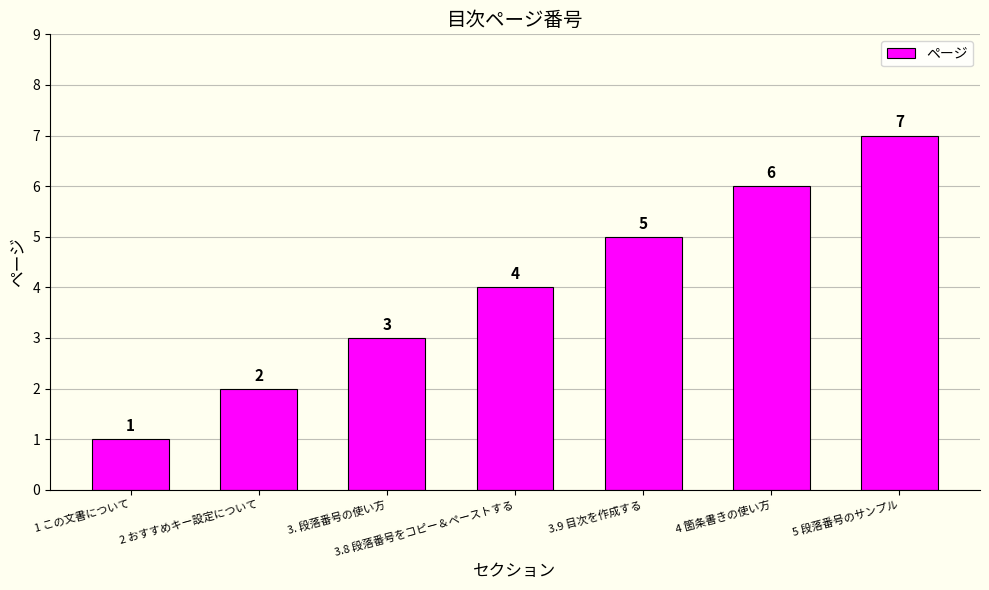

Rank the categories by value from highest to lowest.

5 段落番号のサンプル, 4 箇条書きの使い方, 3.9 目次を作成する, 3.8 段落番号をコピー＆ペーストする, 3. 段落番号の使い方, 2 おすすめキー設定について, 1 この文書について